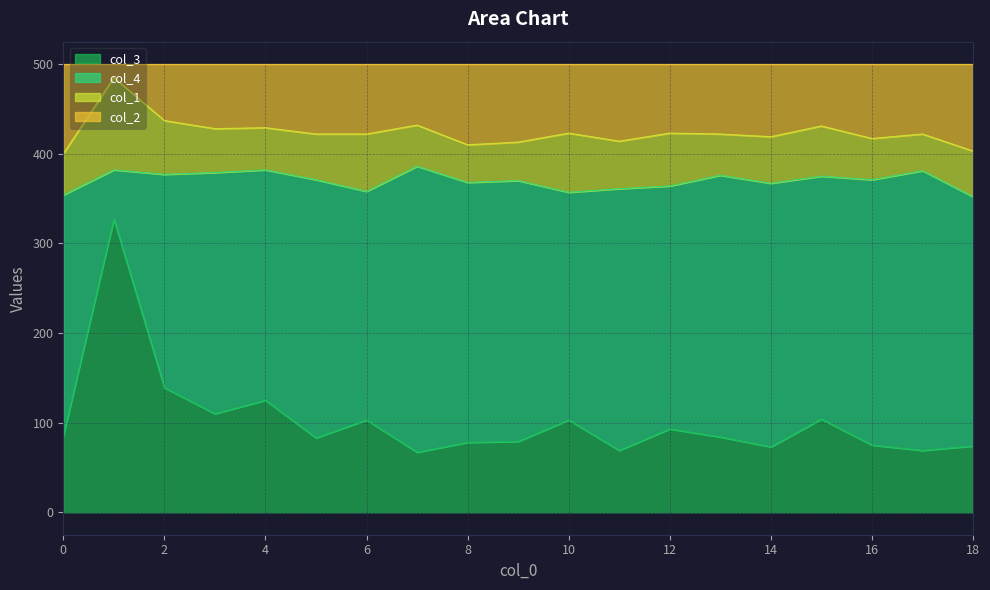

What is the minimum value for col_3?

67